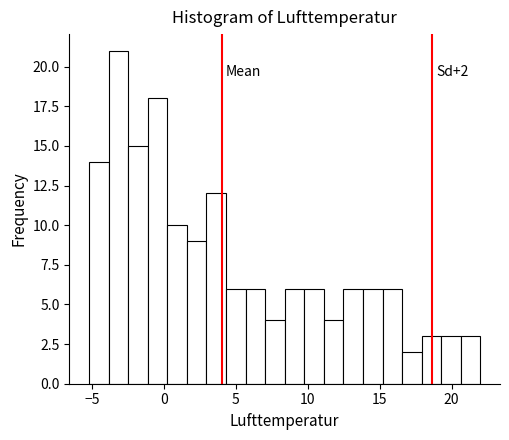

Read against the x-axis, roughly where is the centre of the tallest bar?

-3.0